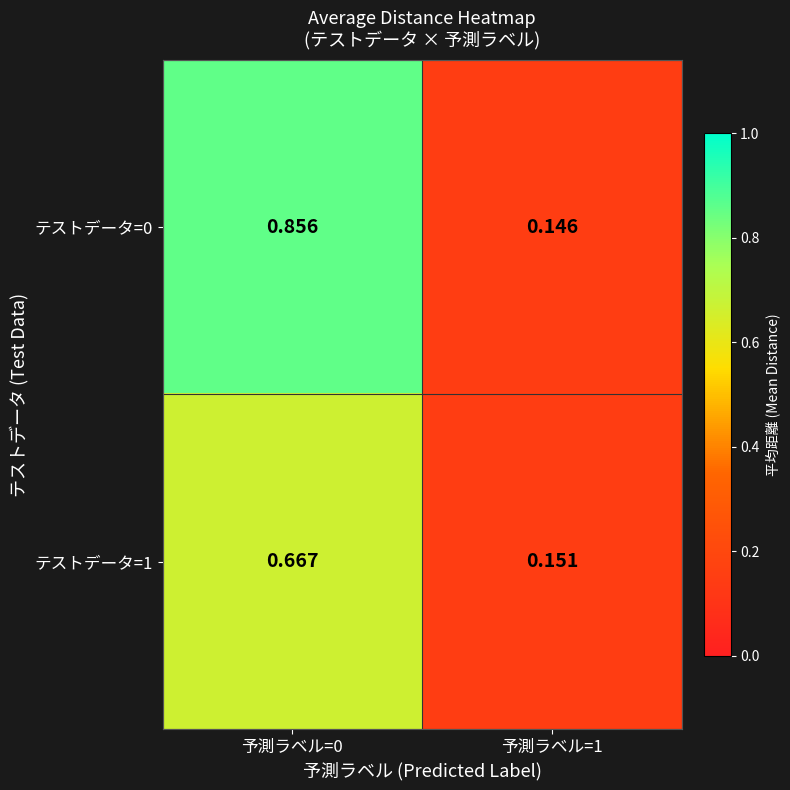

Rank the series at 予測ラベル=1 from highest to lowest value.

テストデータ=1, テストデータ=0